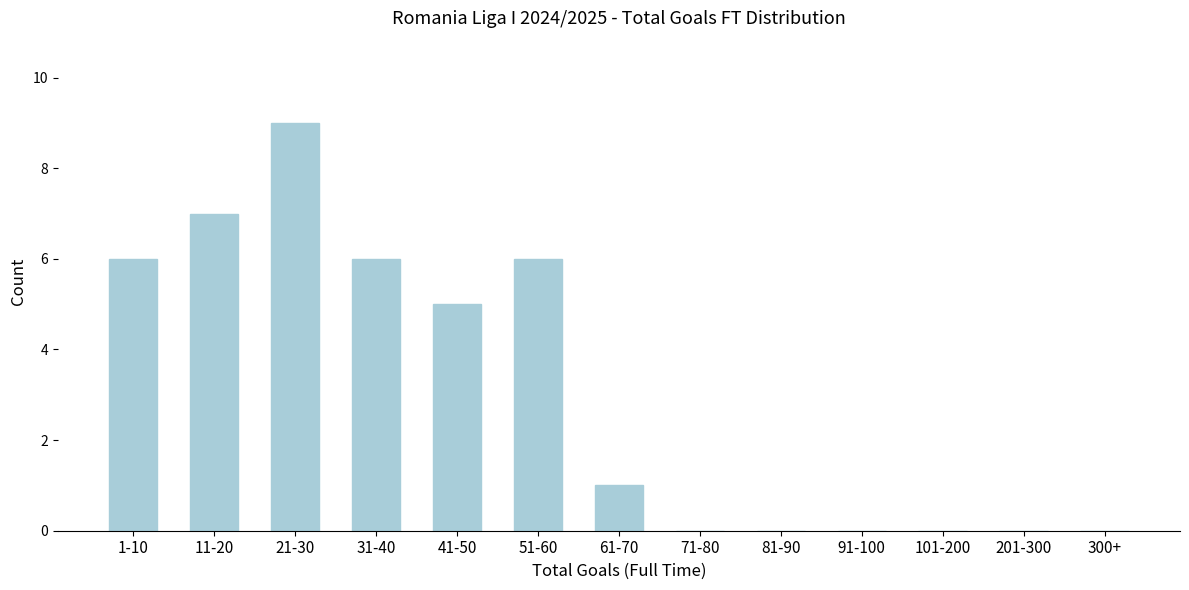

Reading left to right, extract all data points from this chart.

1-10=6	11-20=7	21-30=9	31-40=6	41-50=5	51-60=6	61-70=1	71-80=0	81-90=0	91-100=0	101-200=0	201-300=0	300+=0